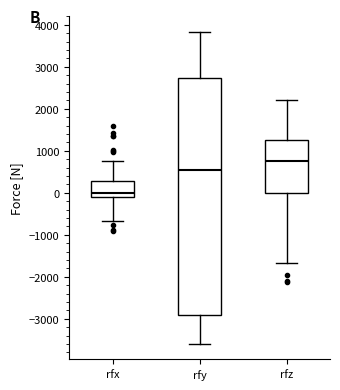

Where is the lower edge of the box for rfy on the y-axis? The values are not printed on the chart, so give them approximately, as read against the axis.

-2900